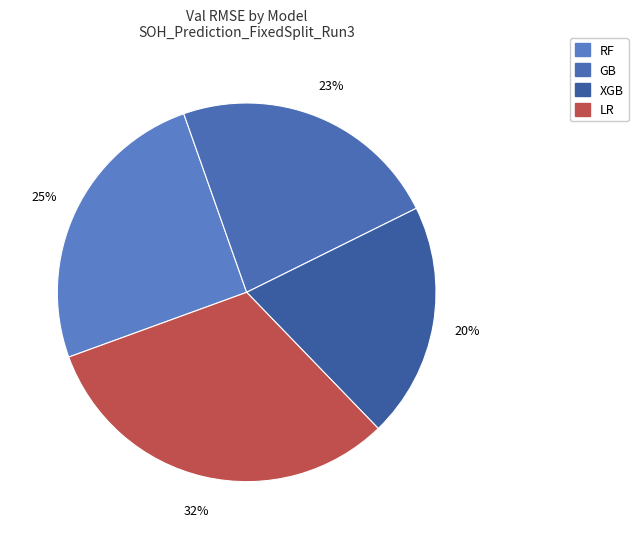

How many segments does this pie chart have?

4